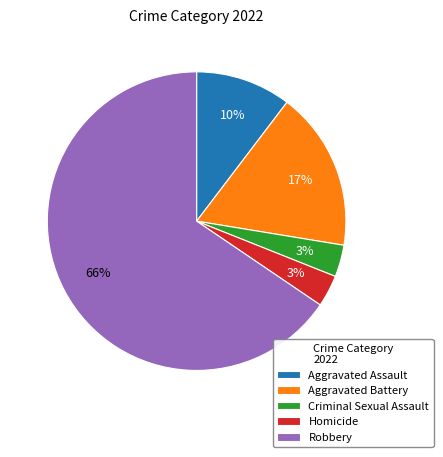

To the nearest percent, what is the difference between the Homicide and Aggravated Battery slice percentages?

14%